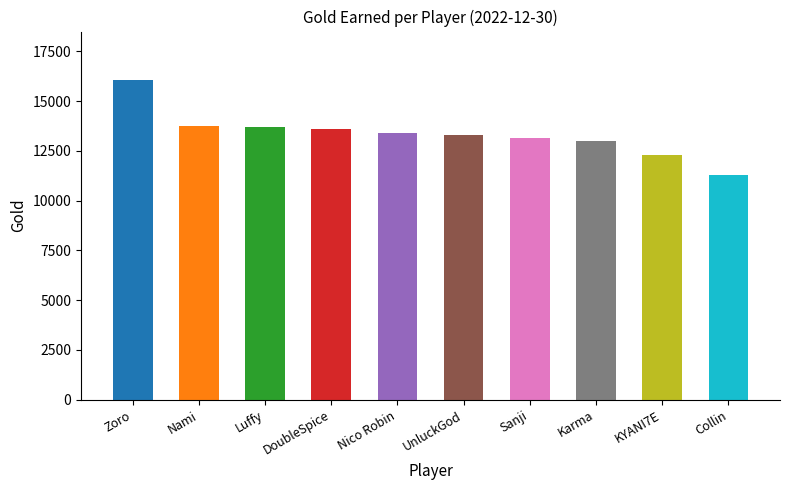

What value does the data have at DoubleSpice?

13603